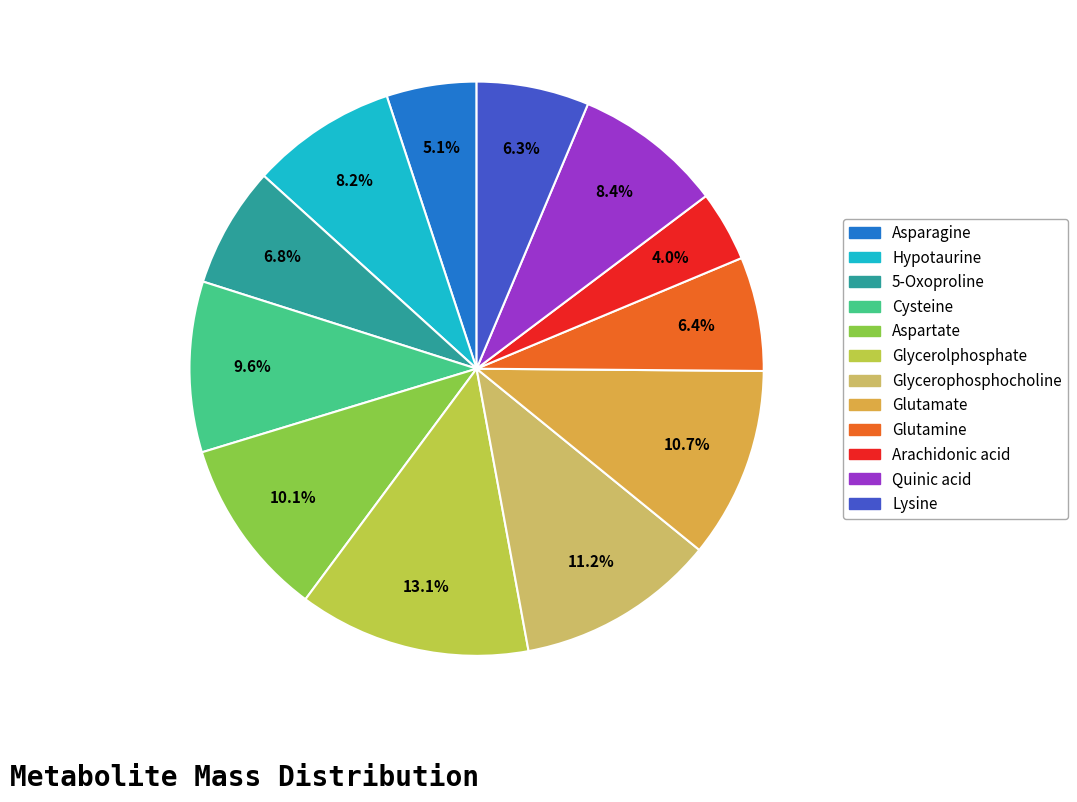

Which slice is the smallest?

Arachidonic acid